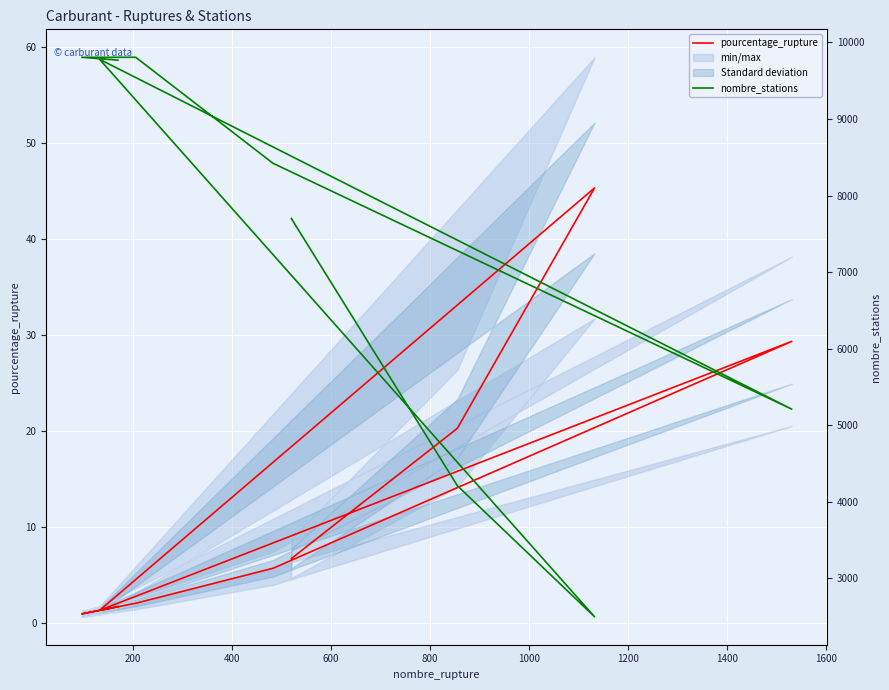

At 600, list the series in order from smallest to largest.

pourcentage_rupture, nombre_stations